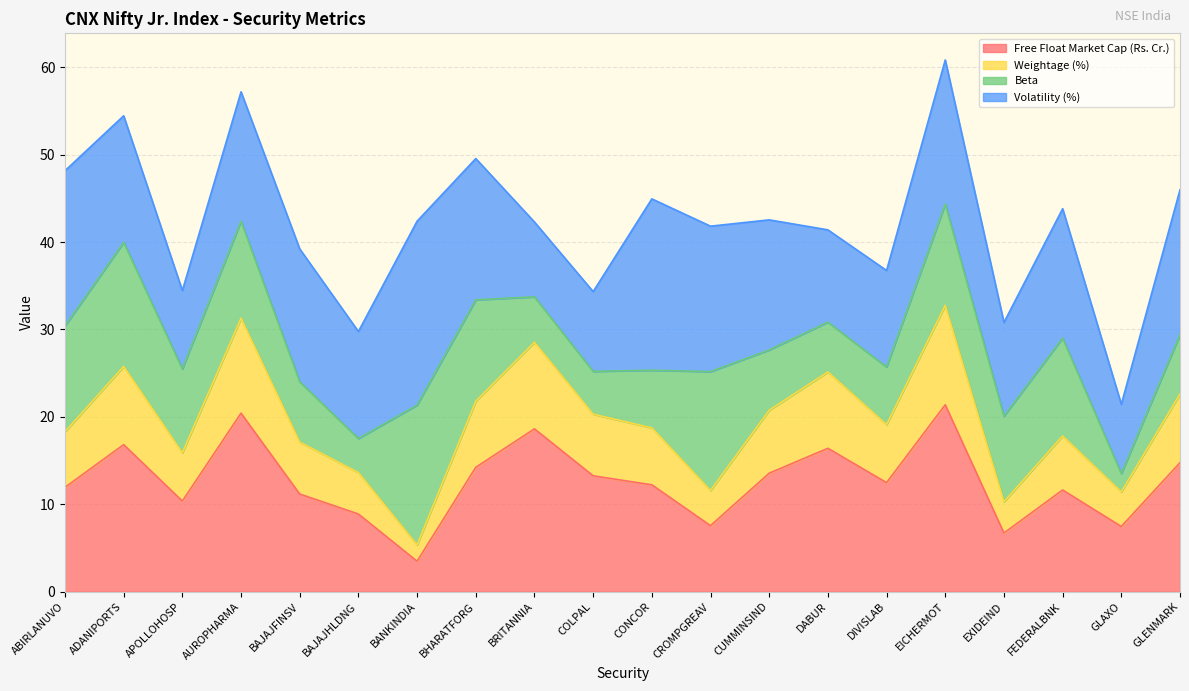

What is the label of the 13th point from the left?

CUMMINSIND